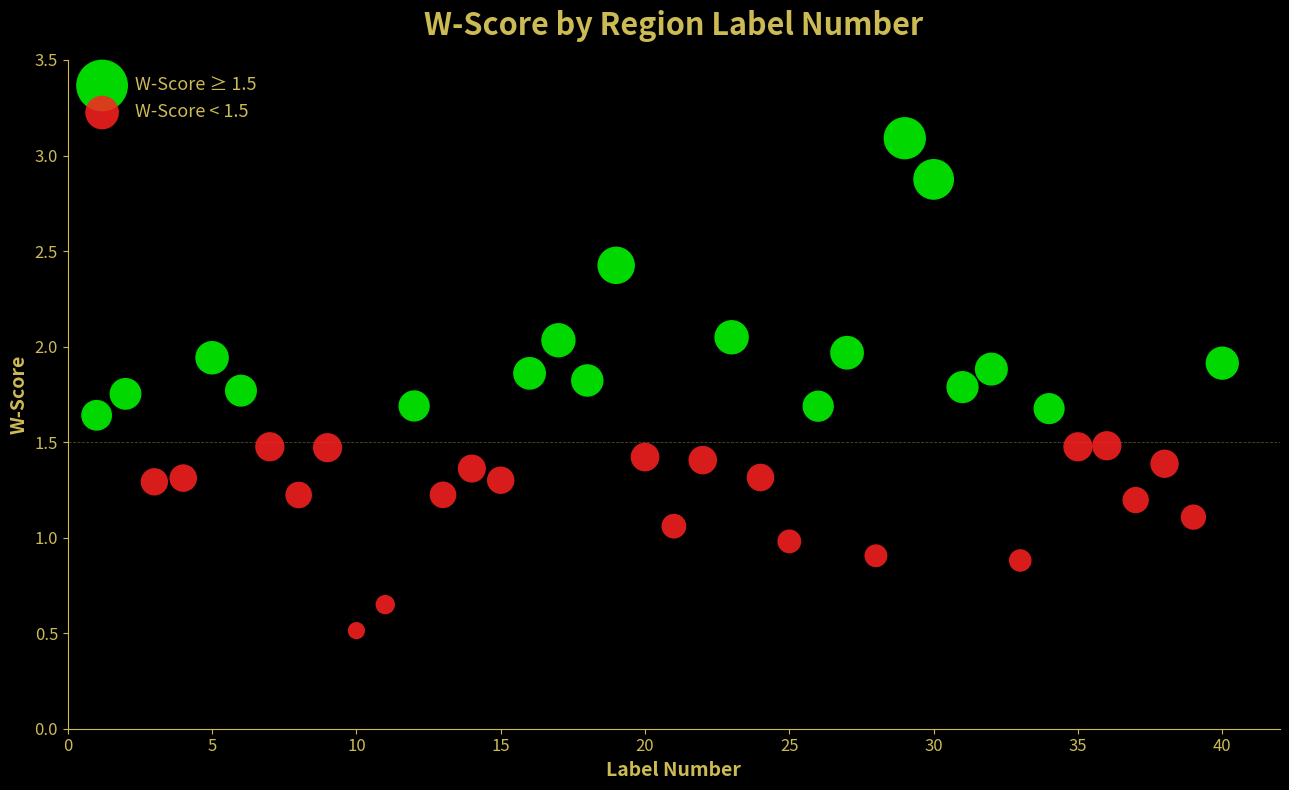

Which series reaches the minimum Y coordinate?

W-Score < 1.5